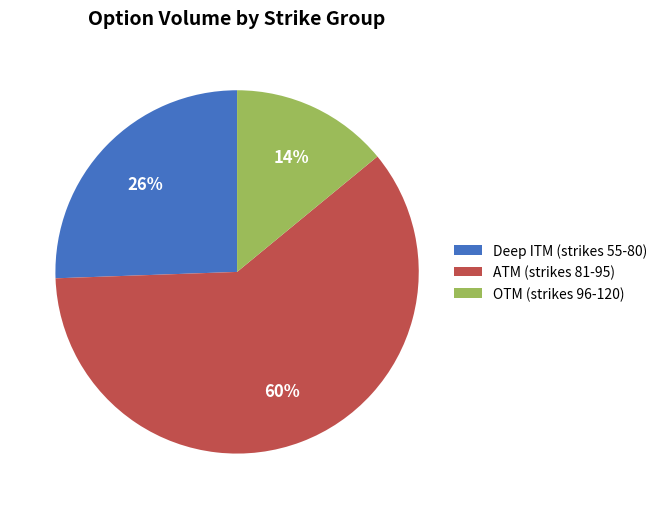

How many segments does this pie chart have?

3